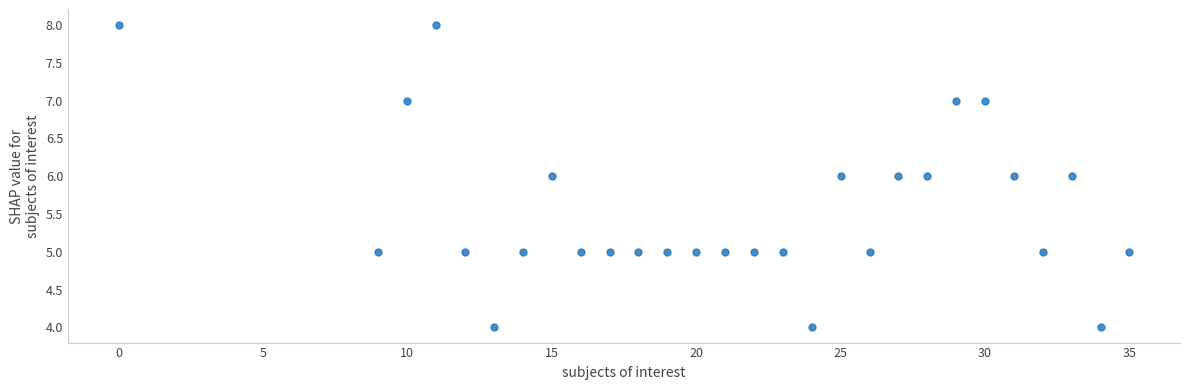

What is the range of Y values (max minus min)?

4